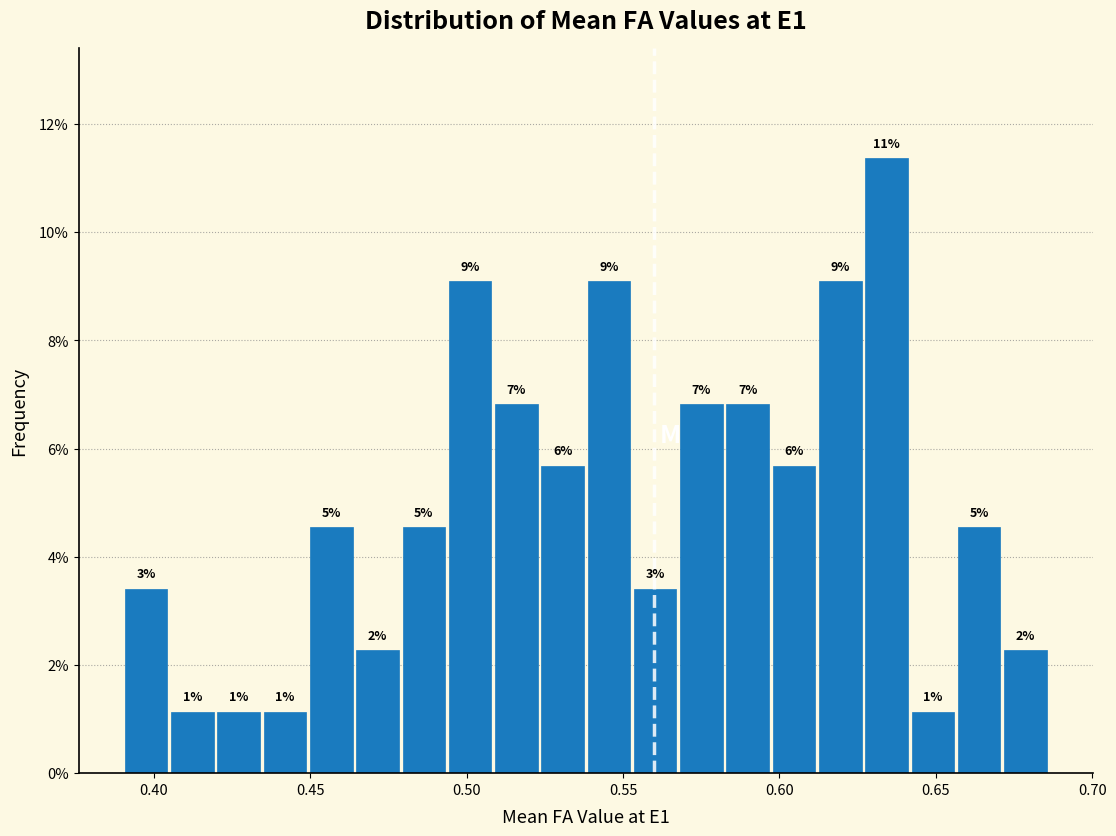

Read against the x-axis, roughly where is the centre of the tallest bar?

0.635